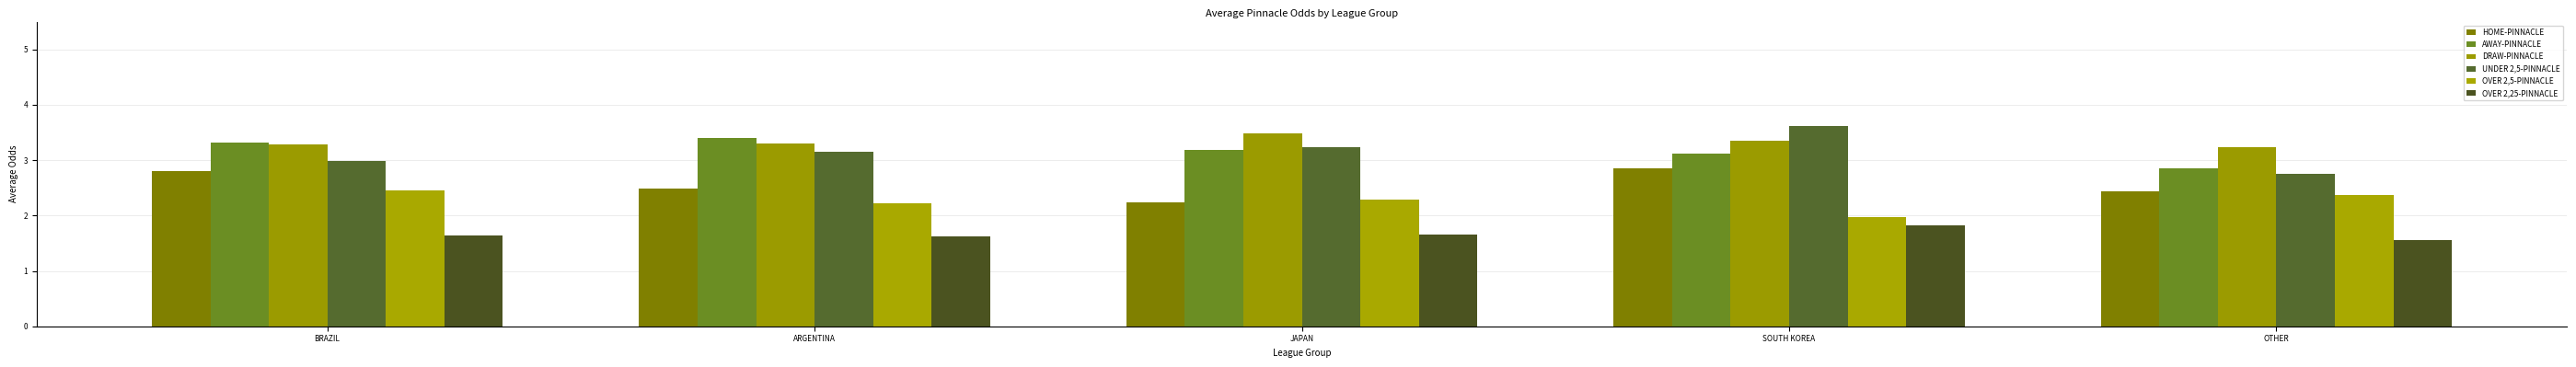

How many data points does each series have?

5